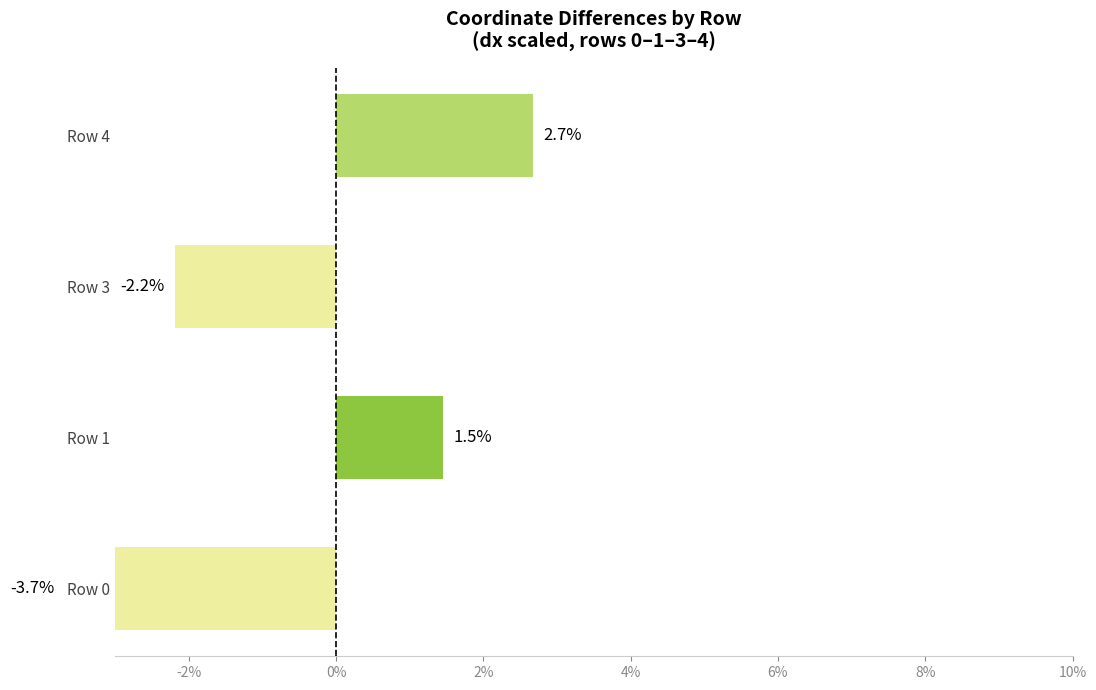

Is it true that the value at Row 3 is -2.2?

True